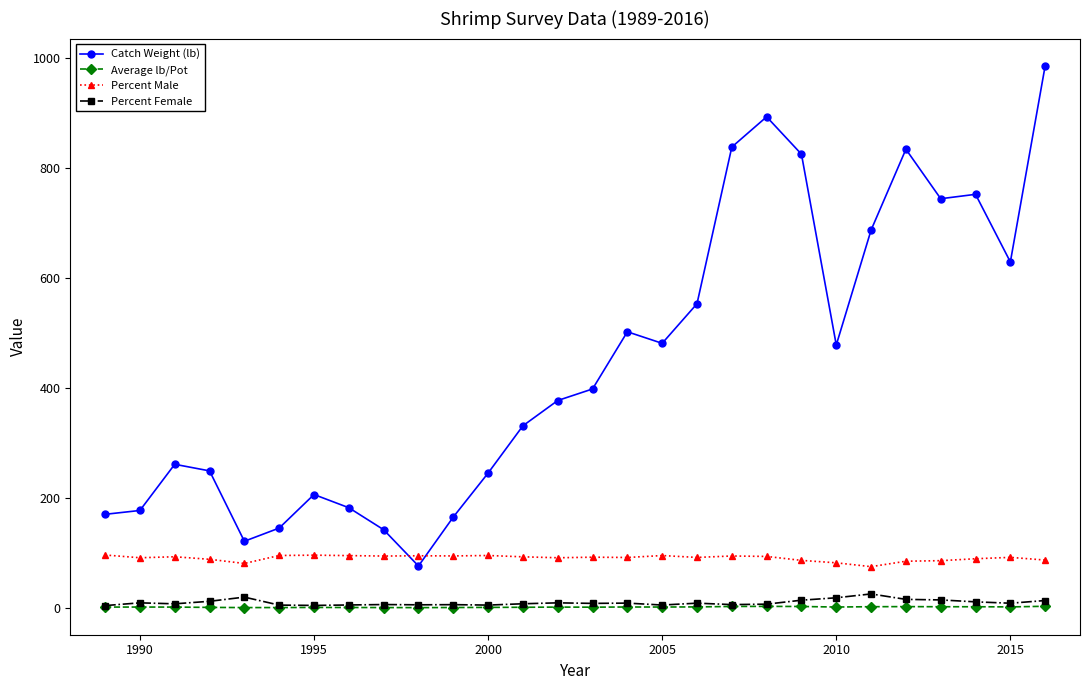

Which series has the largest total across all categories?

Catch Weight (lb)